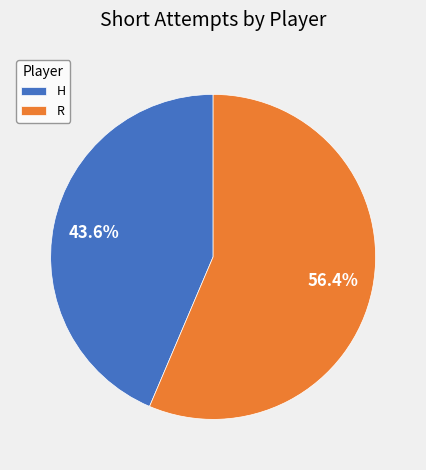

What is the smallest slice in the pie chart?

H